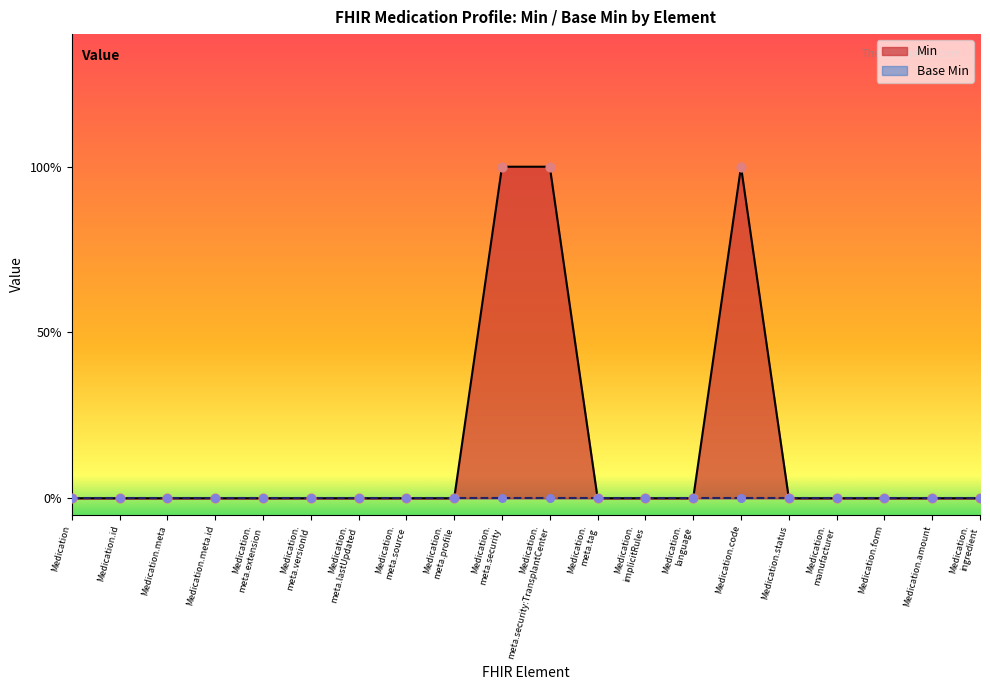

Which has a higher value, Medication. language or Medication.meta.id?

Medication. language